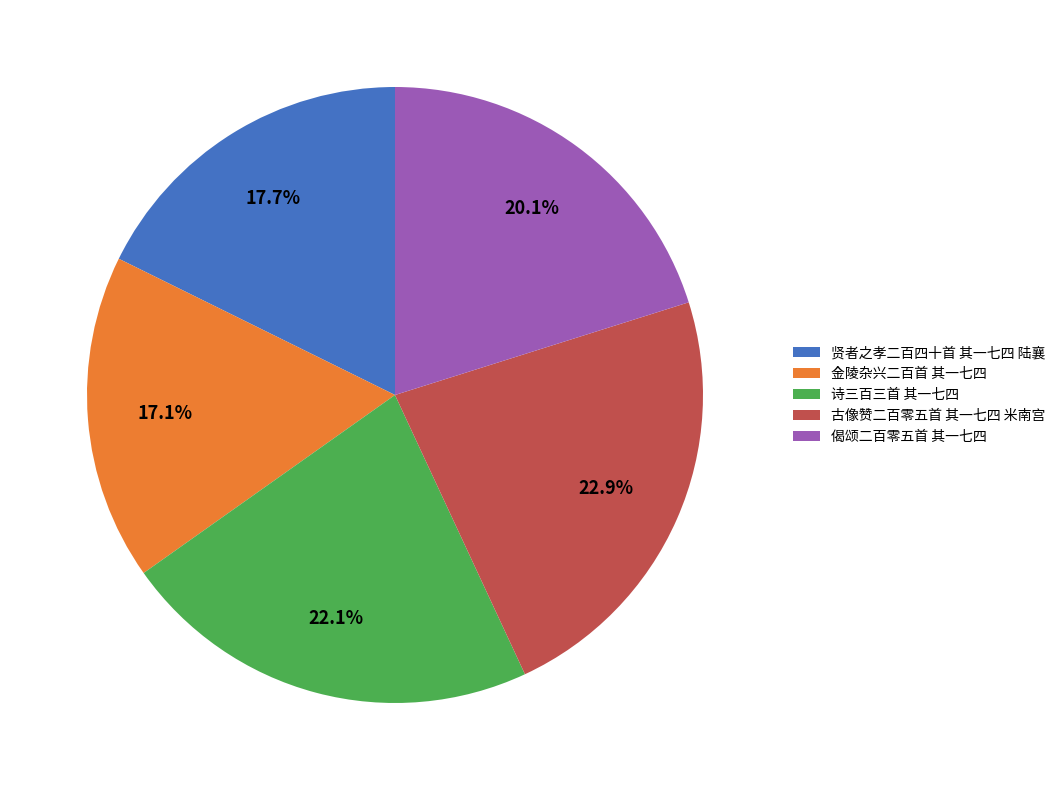

What is the ratio of the value at 金陵杂兴二百首 其一七四 to the value at 诗三百三首 其一七四?

0.8